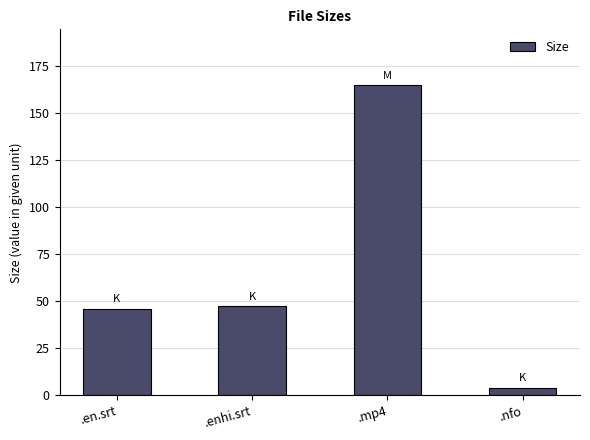

What is the label of the 2nd bar from the left?

.enhi.srt